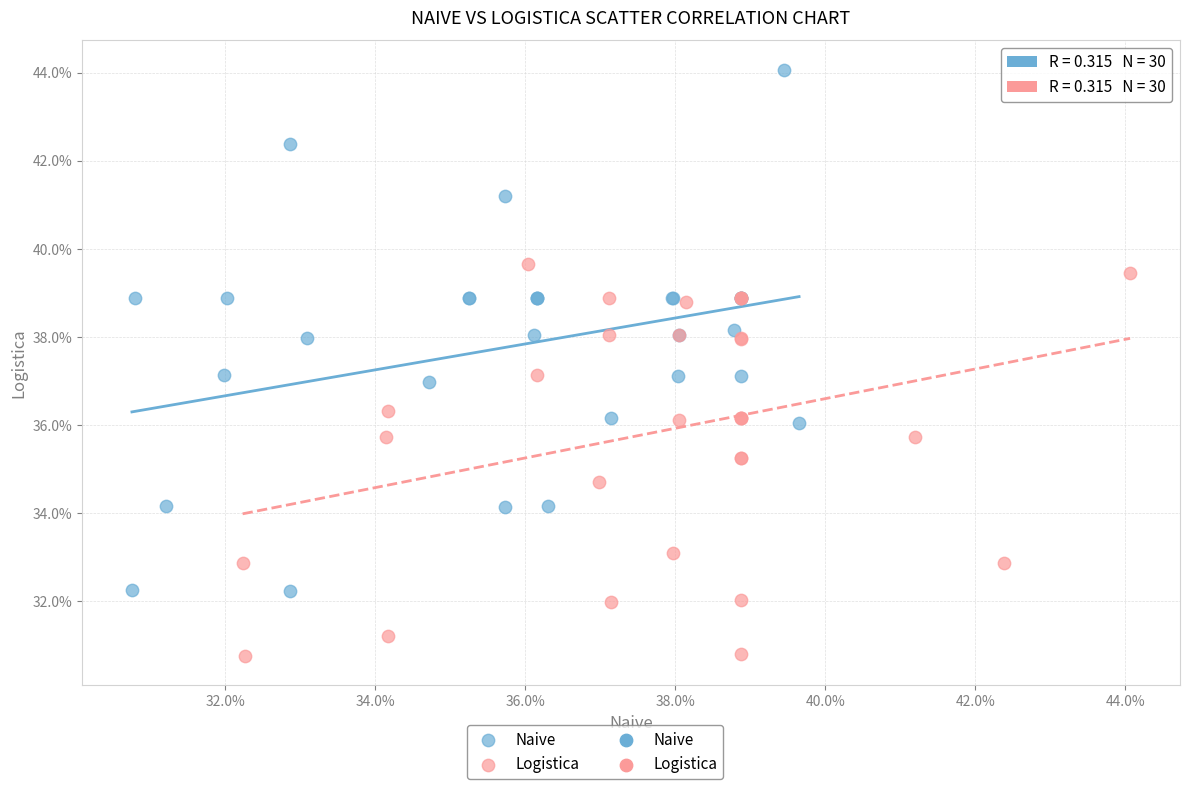

Which series contains the highest Y value?

Naive